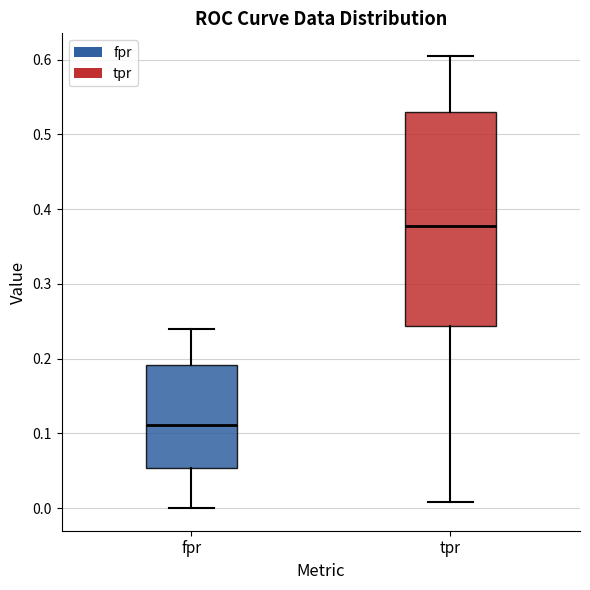

Reading left to right, read every box against the y-axis: the position of its median line, the range the box covers, and the ends of its whiskers. The values are not printed on the chart, so give them approximately, as read against the axis.

fpr: median 0.11, box 0.05 to 0.19, whiskers 0.00 to 0.24
tpr: median 0.38, box 0.24 to 0.53, whiskers 0.01 to 0.61